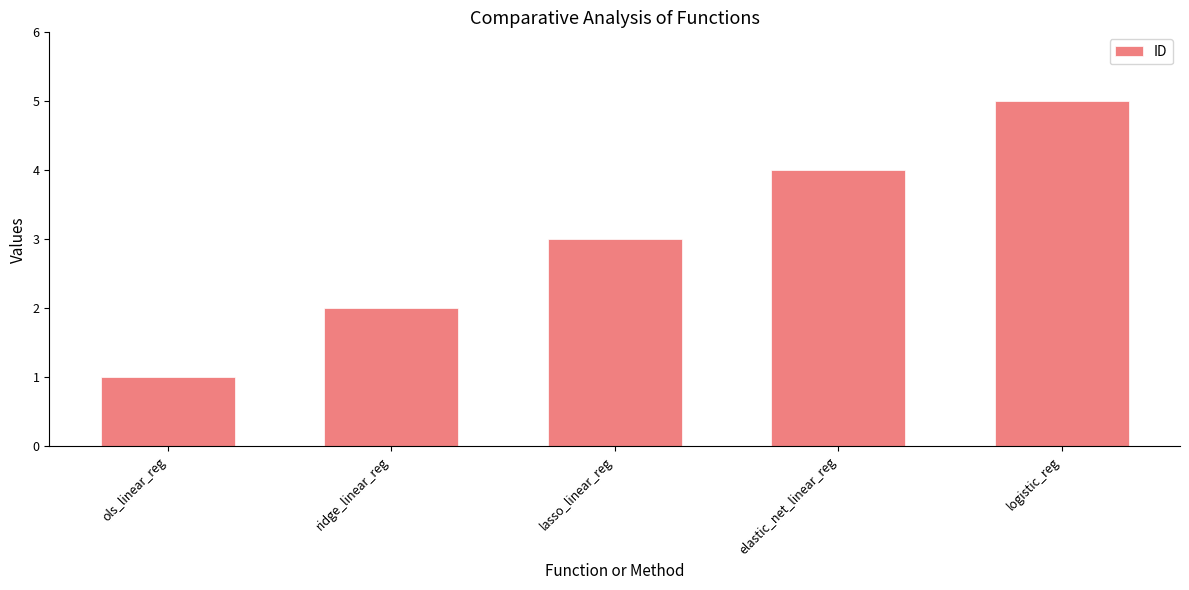

Read the value at logistic_reg.

5